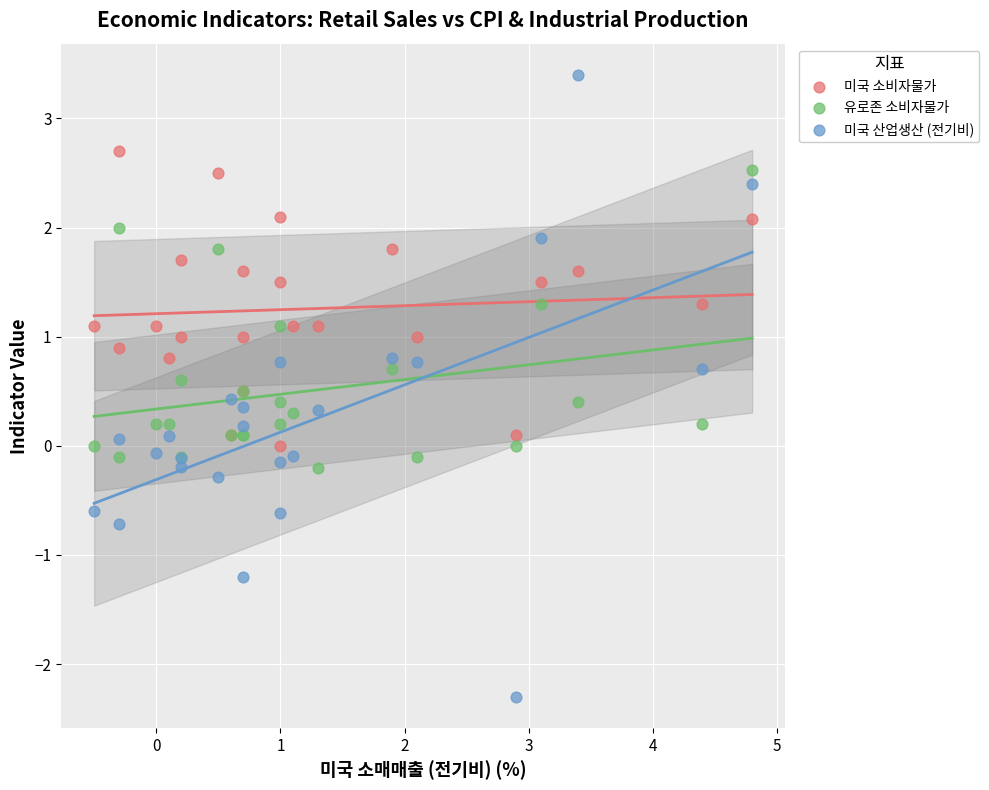

Which series reaches the minimum Y coordinate?

미국 산업생산 (전기비)